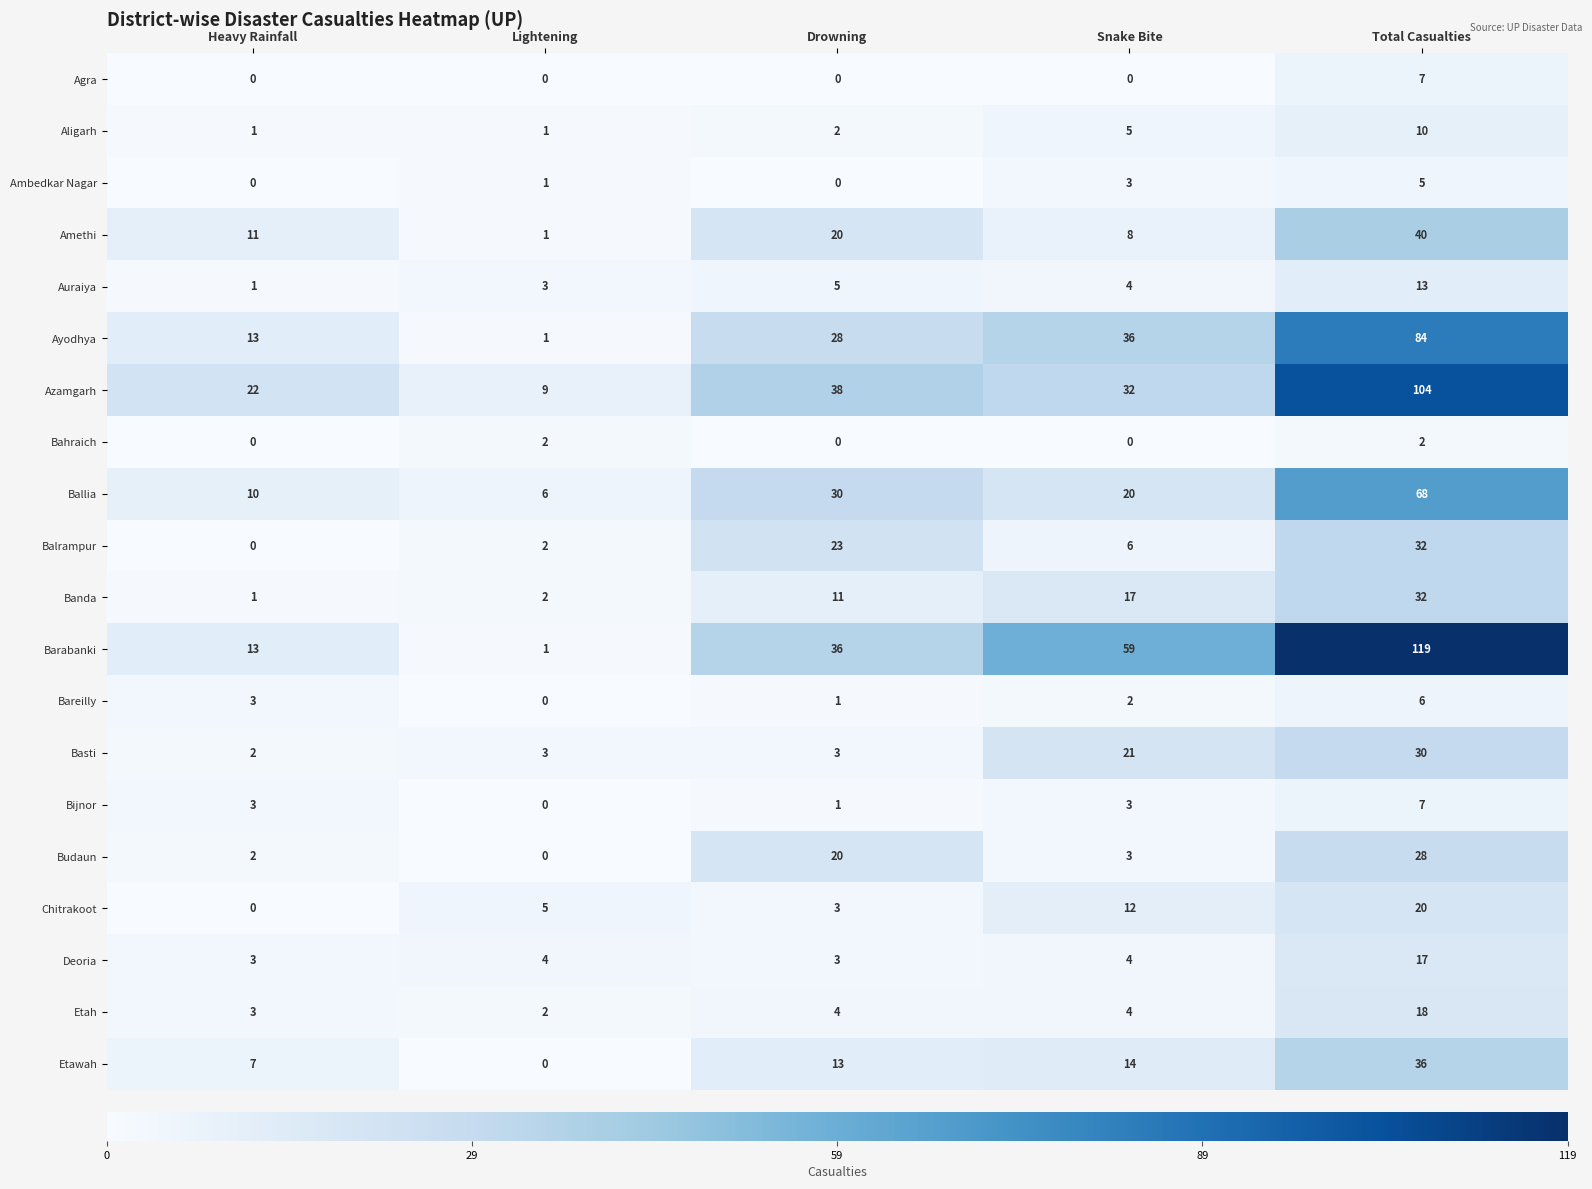

Rank the categories by Auraiya value from highest to lowest.

Total Casualties, Drowning, Snake Bite, Lightening, Heavy Rainfall